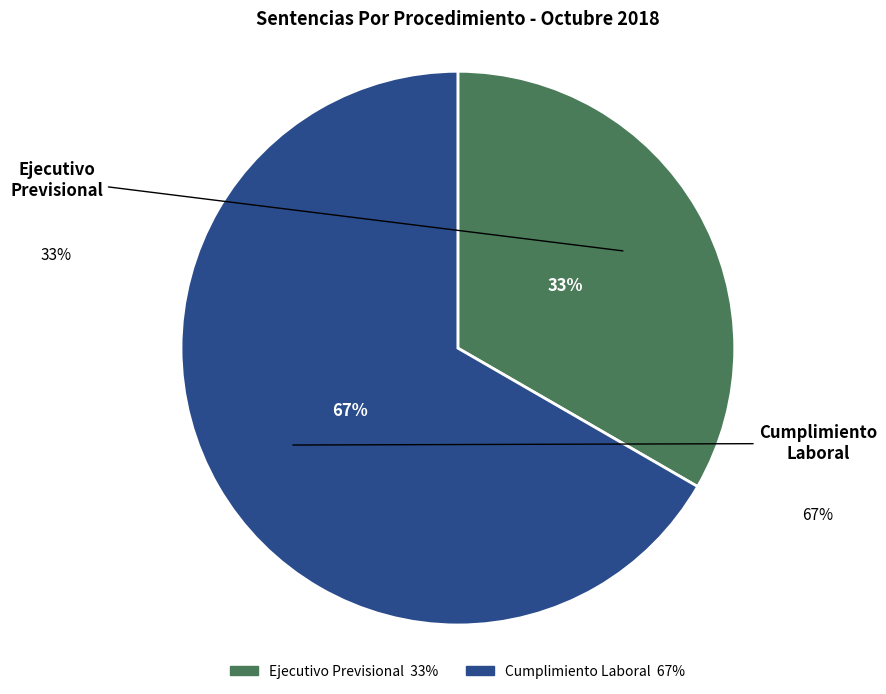

Which category has the smallest portion of the pie?

Ejecutivo Previsional